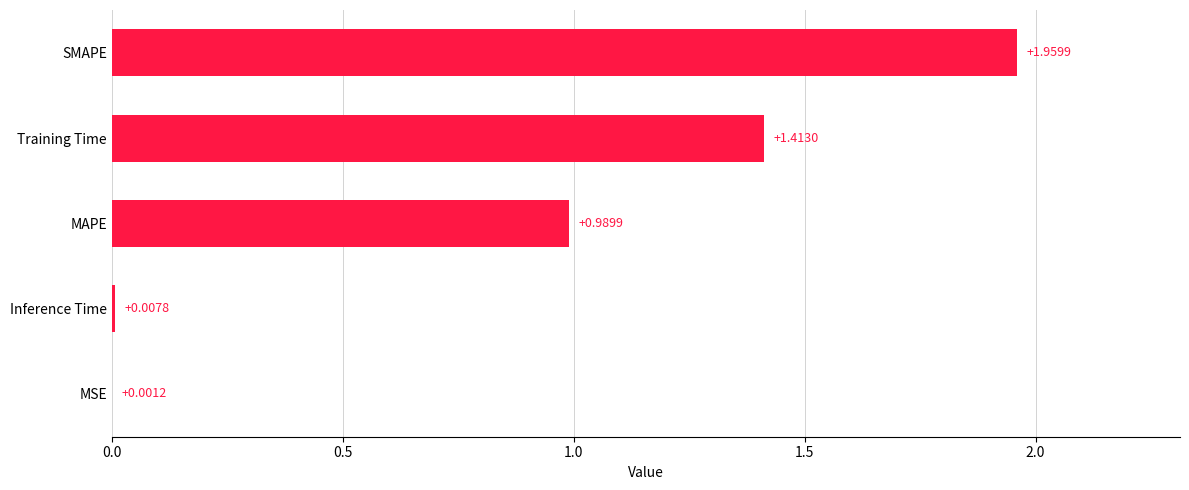

Between Inference Time and SMAPE, which is larger?

SMAPE